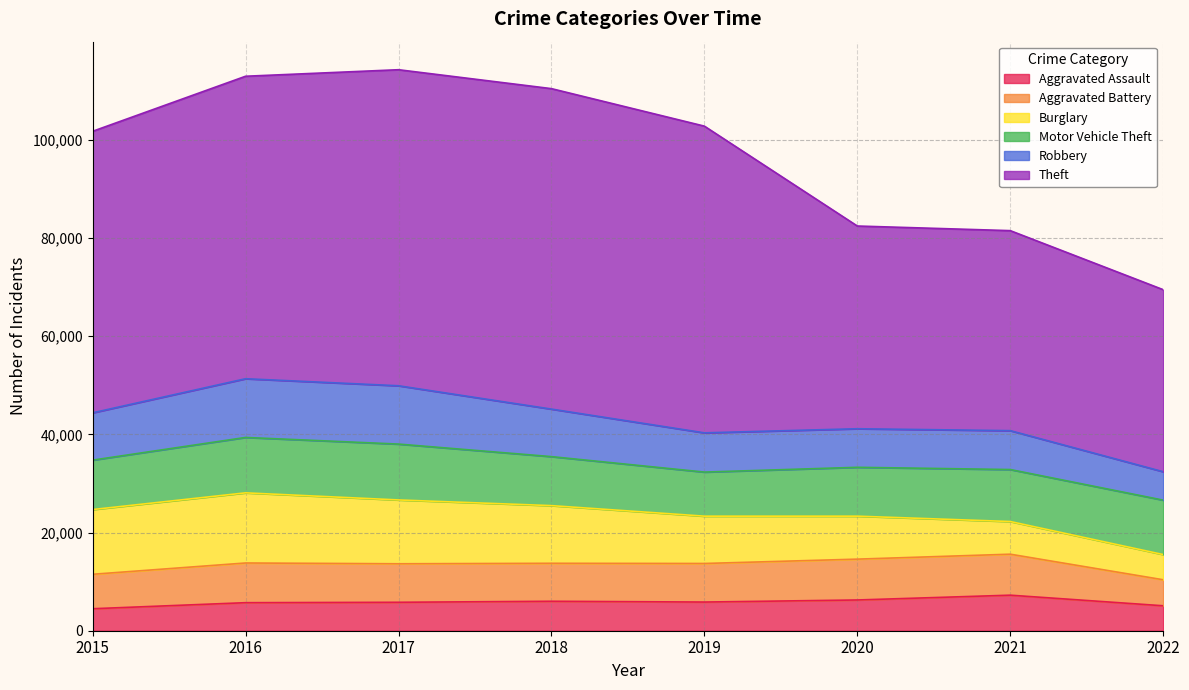

True or false: Theft and Motor Vehicle Theft cross at least once.

False